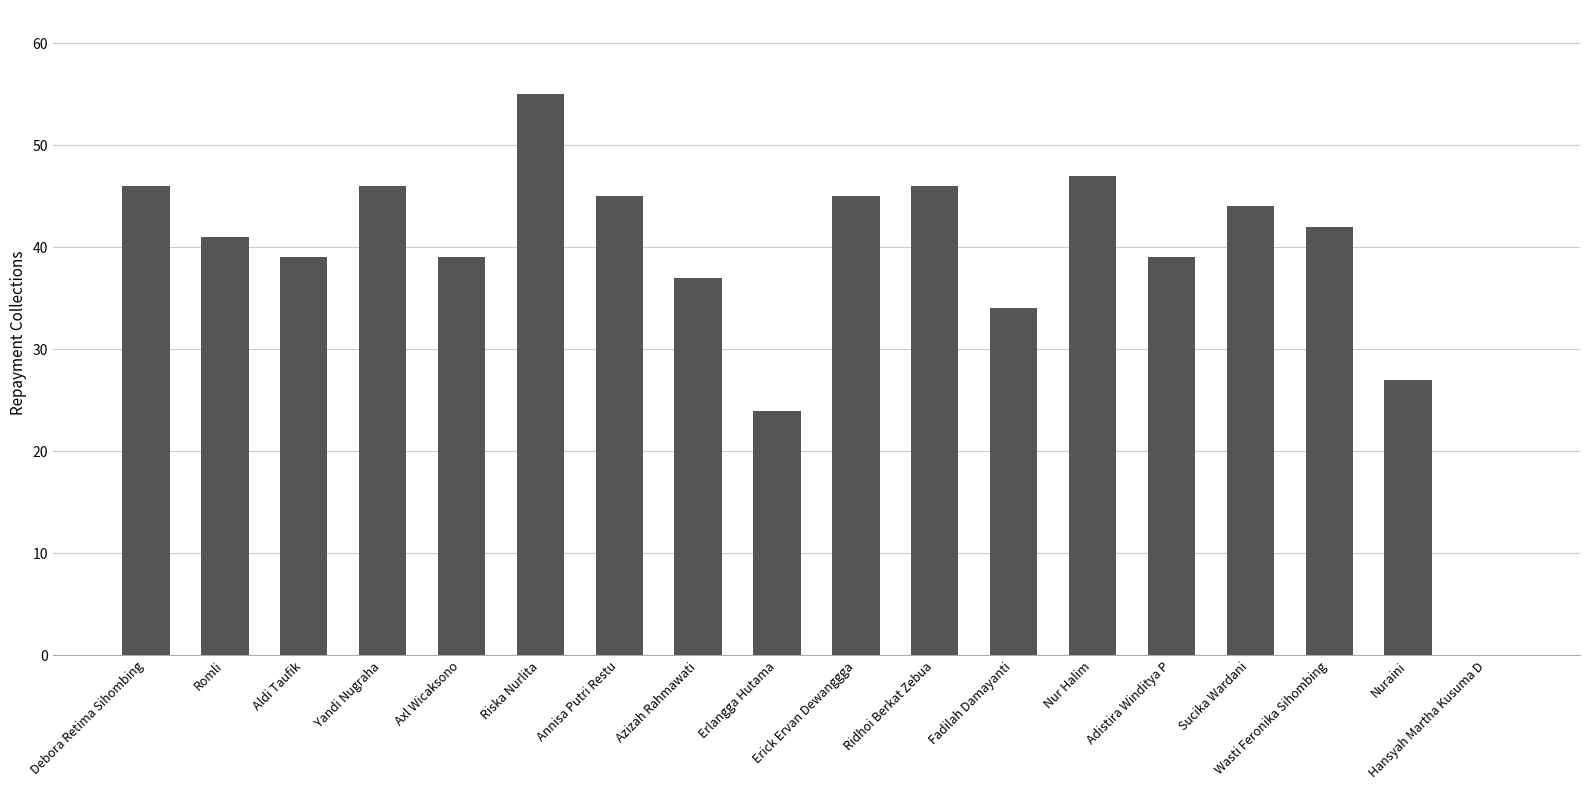

Is it true that the value at Wasti Feronika Sihombing is 42?

True